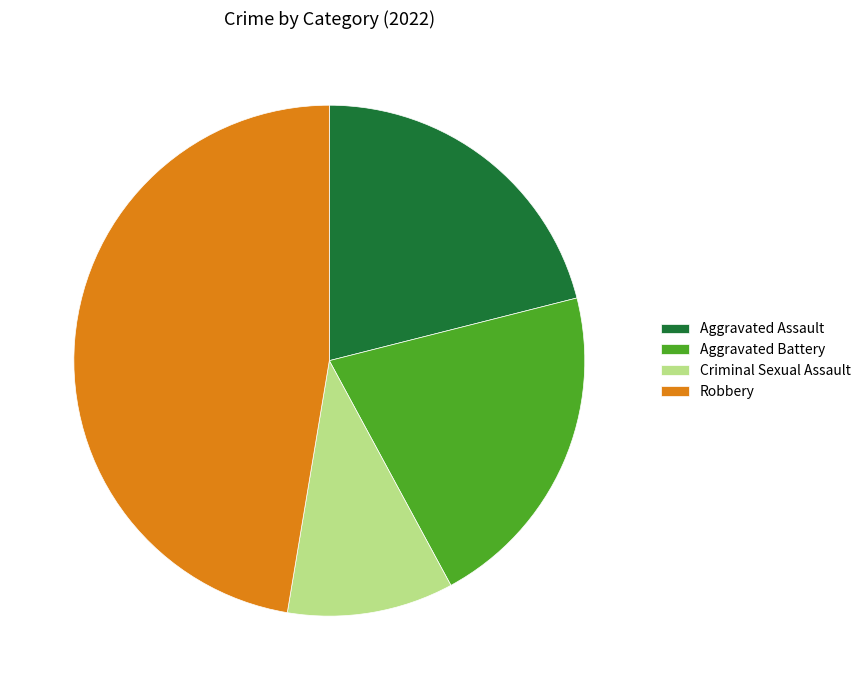

Is there any slice that represents more than half of the pie?

No